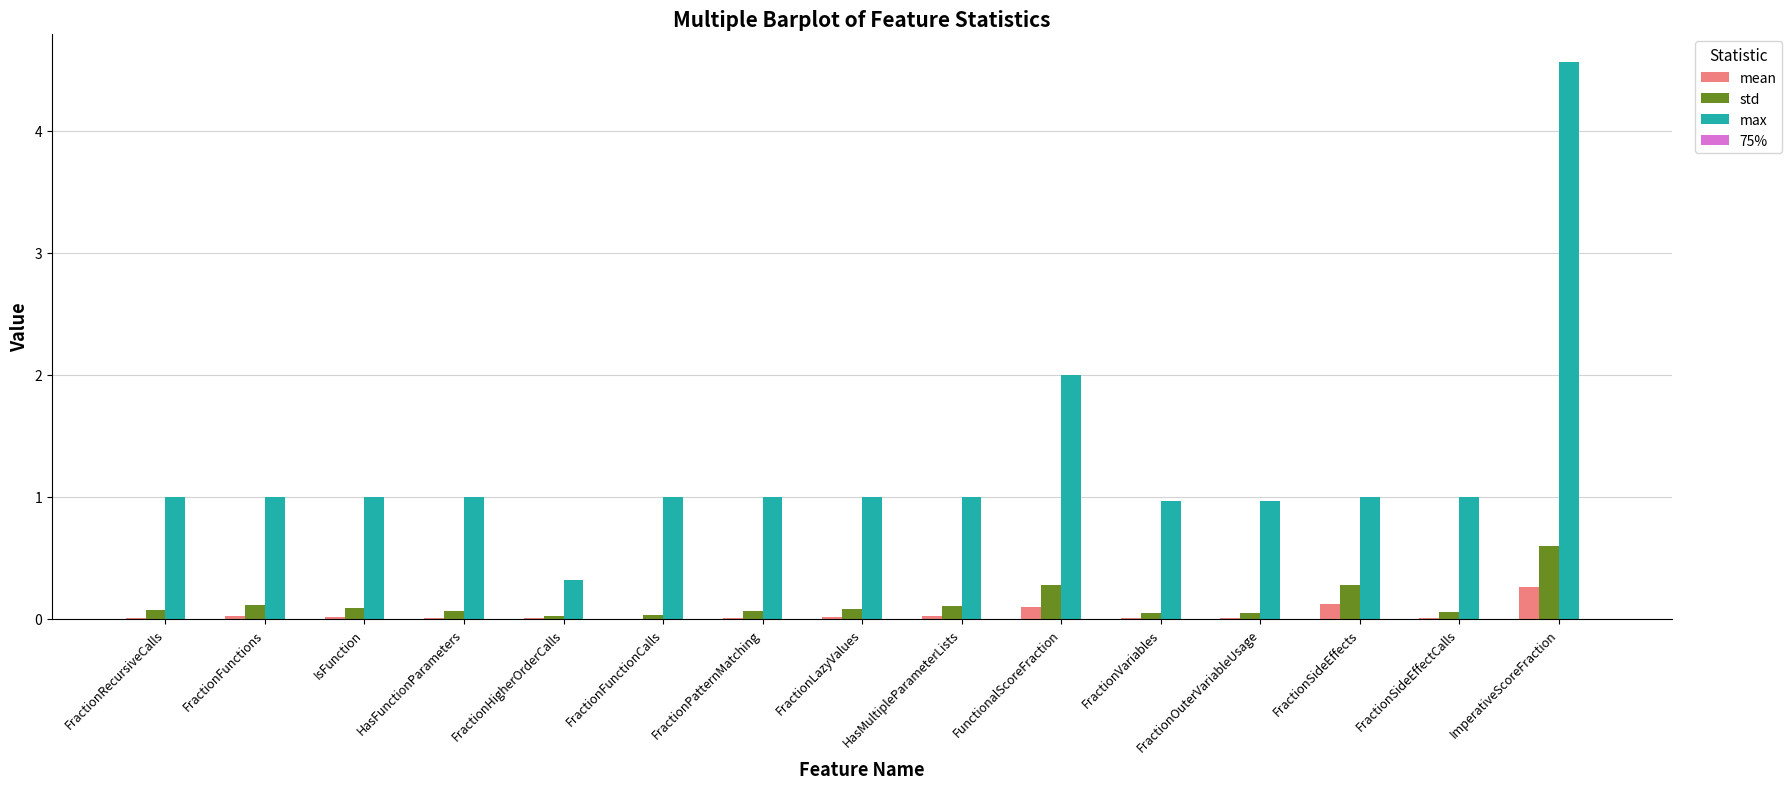

True or false: max has a value of 1.6 at HasMultipleParameterLists.

False